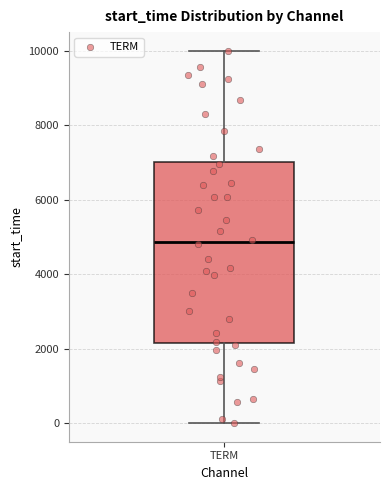

Transcribe this box plot: give where the median line is, the range the box spans, and where the two whiskers end, as read against the y-axis. The values are not printed on the chart, so give them approximately, as read against the axis.

median 4800, box 2200 to 7000, whiskers 0 to 10000